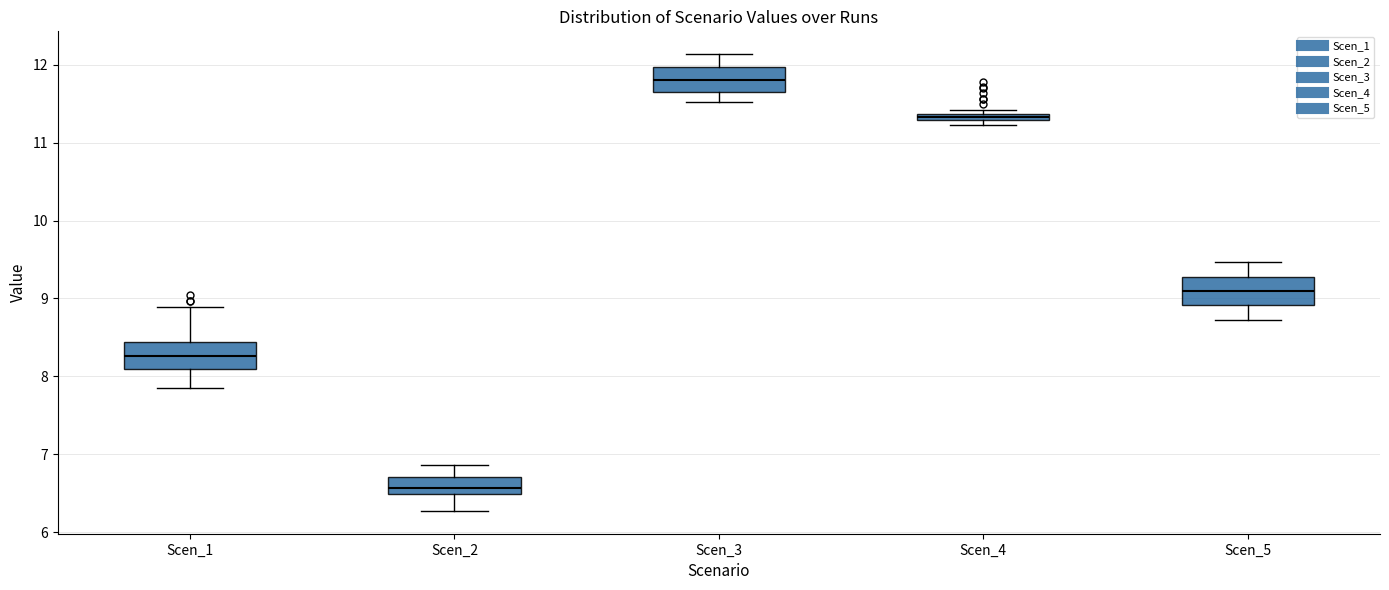

Where is the lower edge of the box for Scen_1 on the y-axis? The values are not printed on the chart, so give them approximately, as read against the axis.

8.1